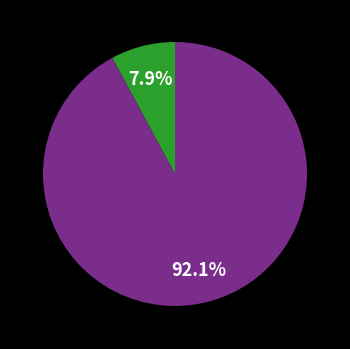

Does any single category account for the majority?

Yes